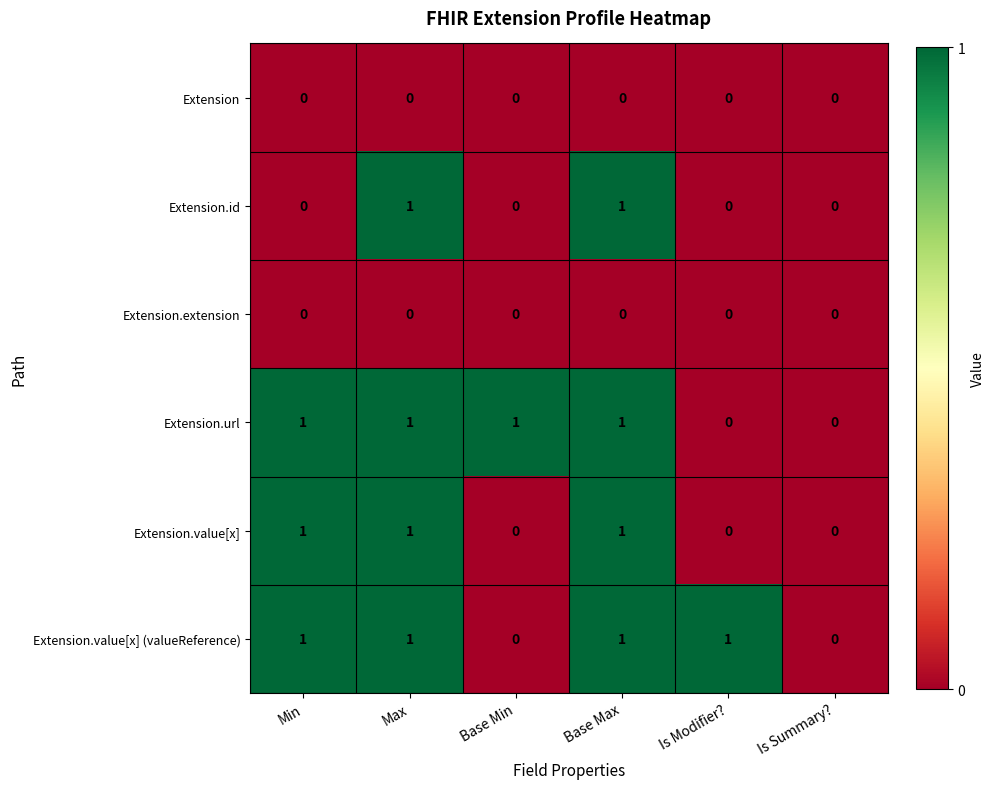

Is it true that Extension equals 0 at Is Summary??

True